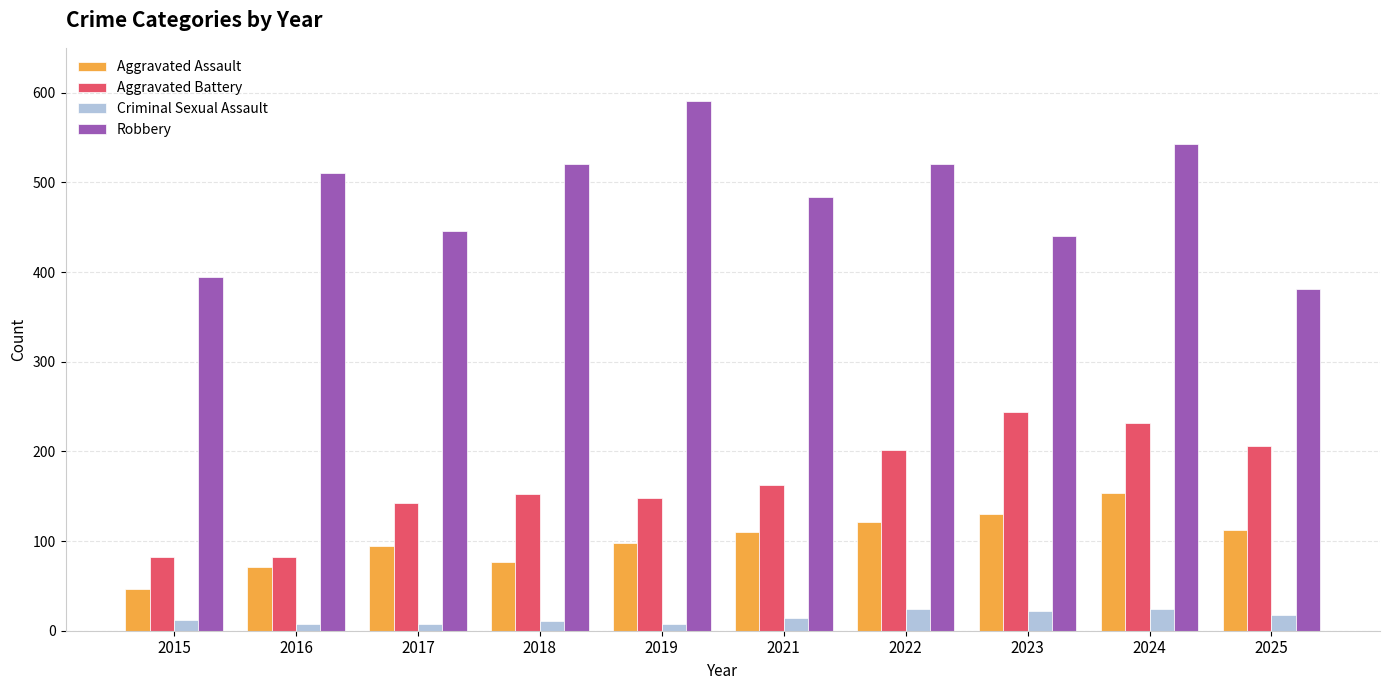

What is the minimum value for Criminal Sexual Assault?

8